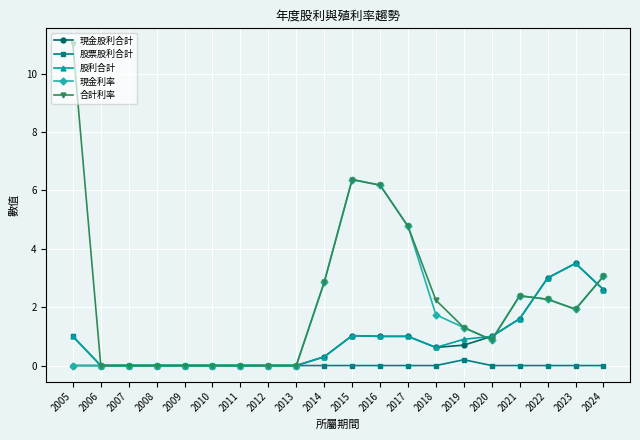

Which category has the highest value across all series?

2005